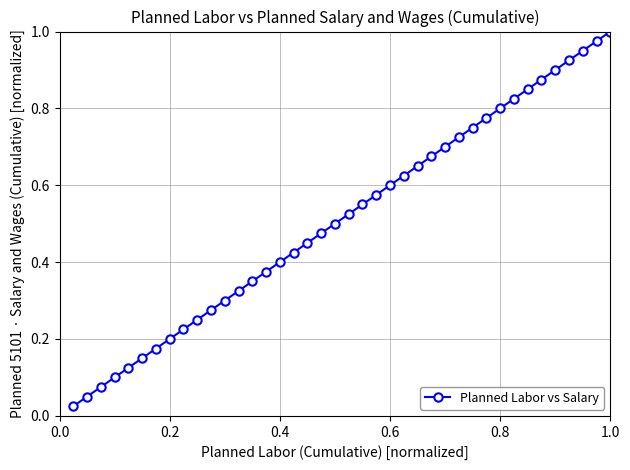

What is the sum of all values?

20.5